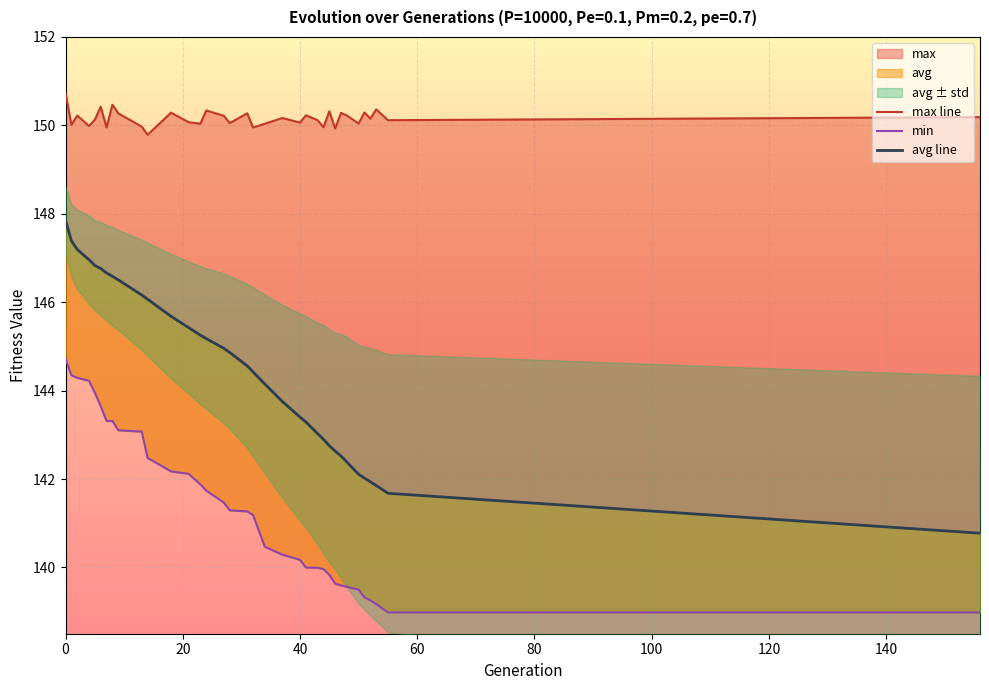

List the series in order of their peak value, lowest first.

min, avg, max